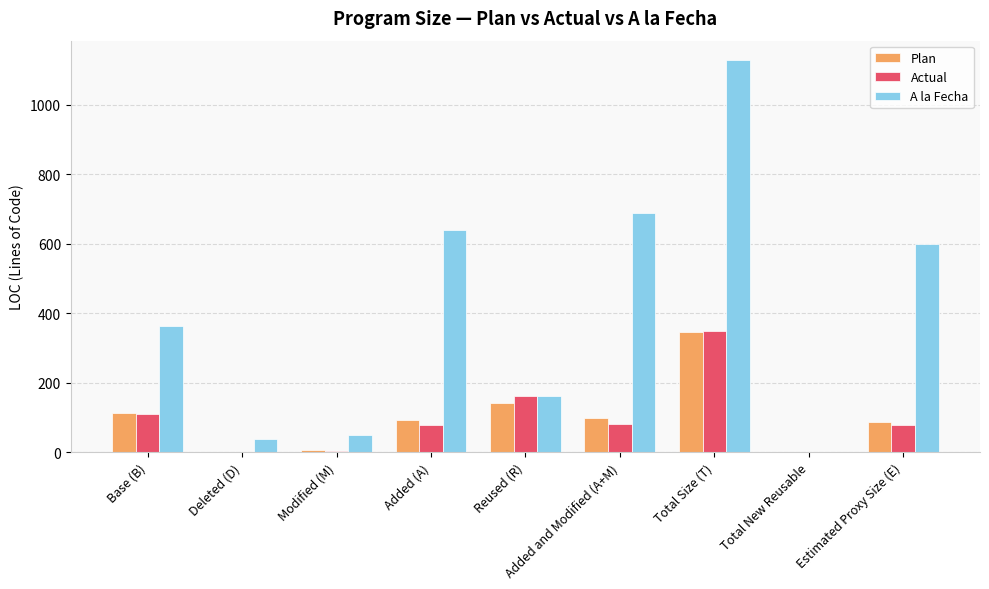

How many values in A la Fecha are above zero?

8